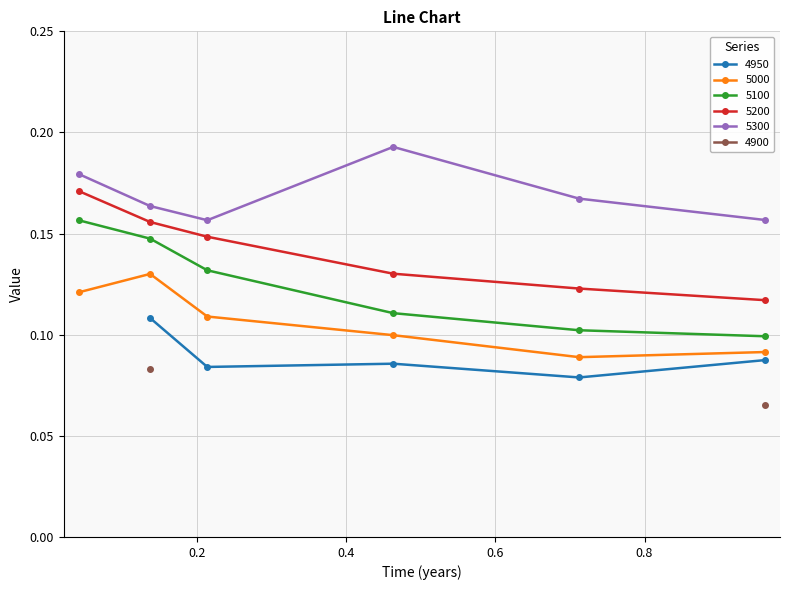

What is the maximum value for 5000?

0.1